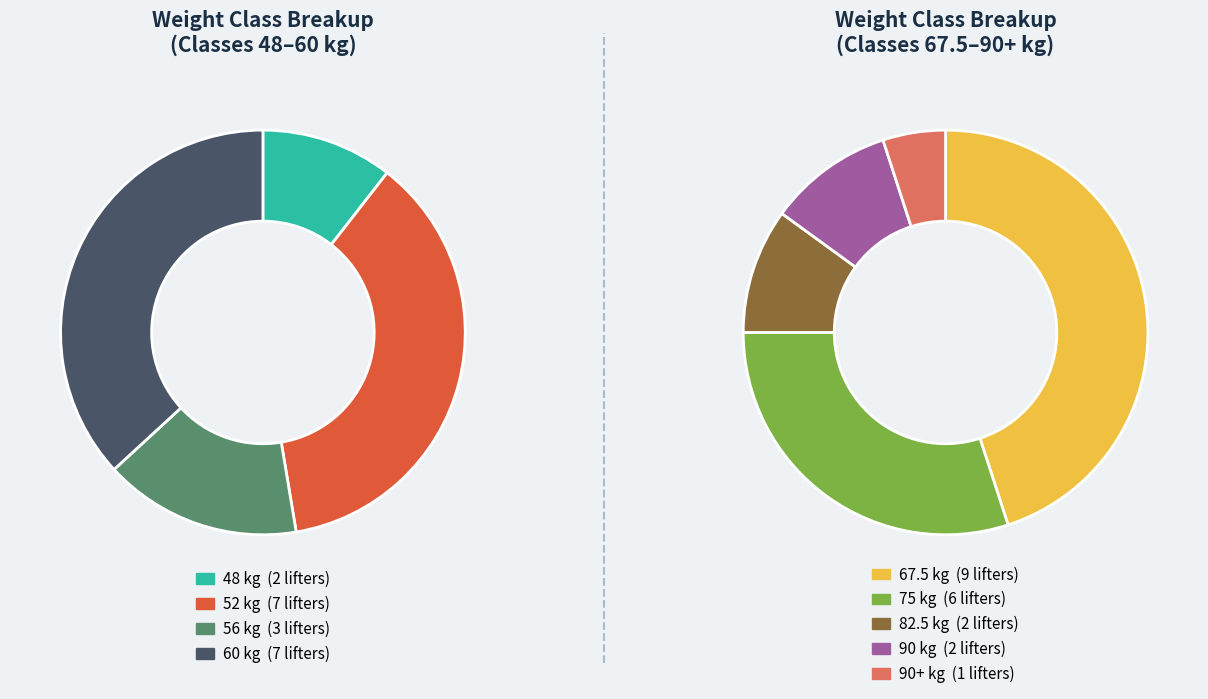

Rank the categories by value from highest to lowest.

67.5, 52, 60, 75, 56, 48, 82.5, 90, 90+